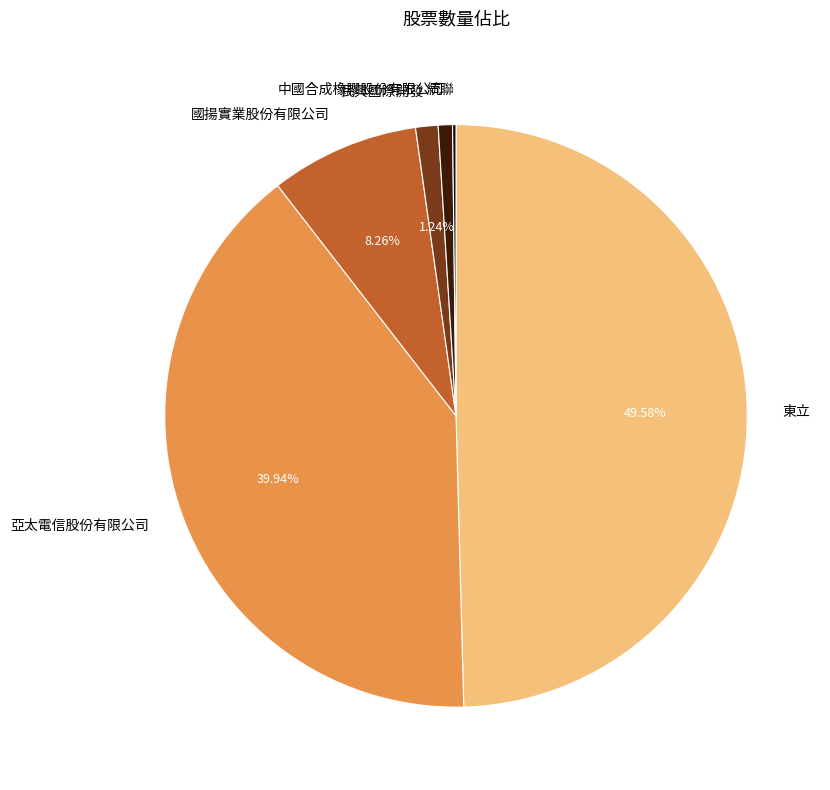

Do 亞太電信股份有限公司 and 中國合成橡膠股份有限公司 together represent more than half of the pie?

No